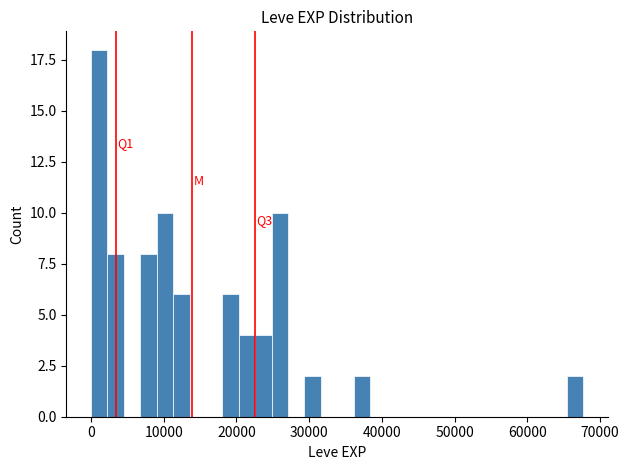

Around what value on the x-axis is the tallest bar? Give the approximate position of its centre, as read against the axis.

1000